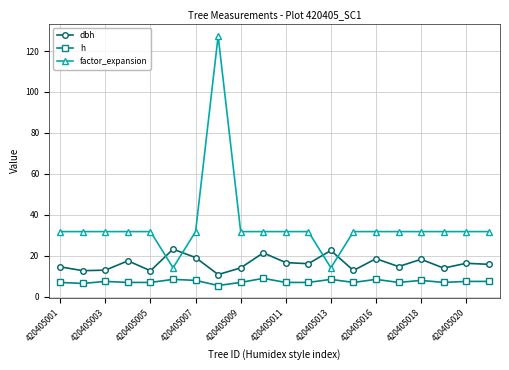

Which series has the largest total across all categories?

factor_expansion